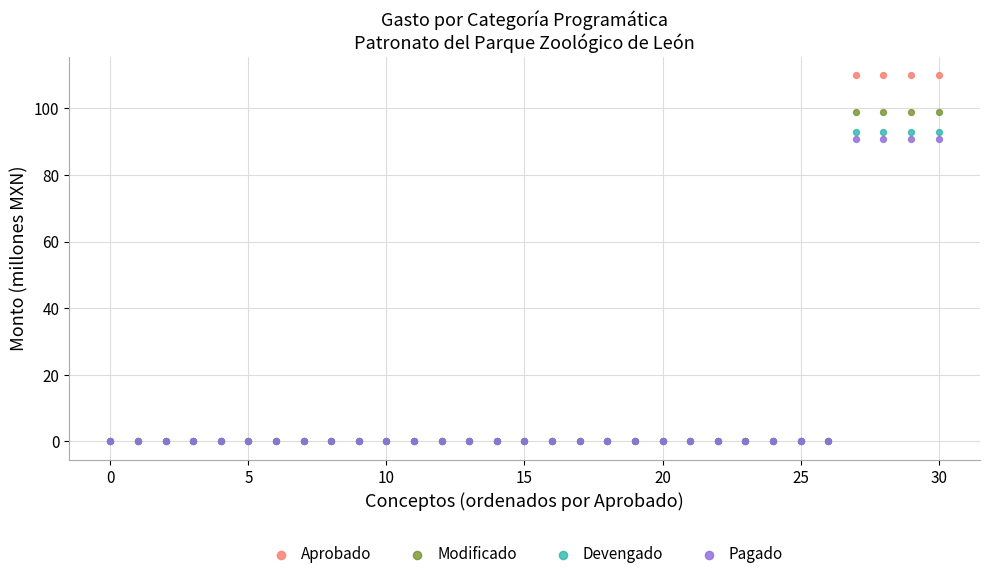

What are all the series names shown in the legend?

Aprobado, Modificado, Devengado, Pagado